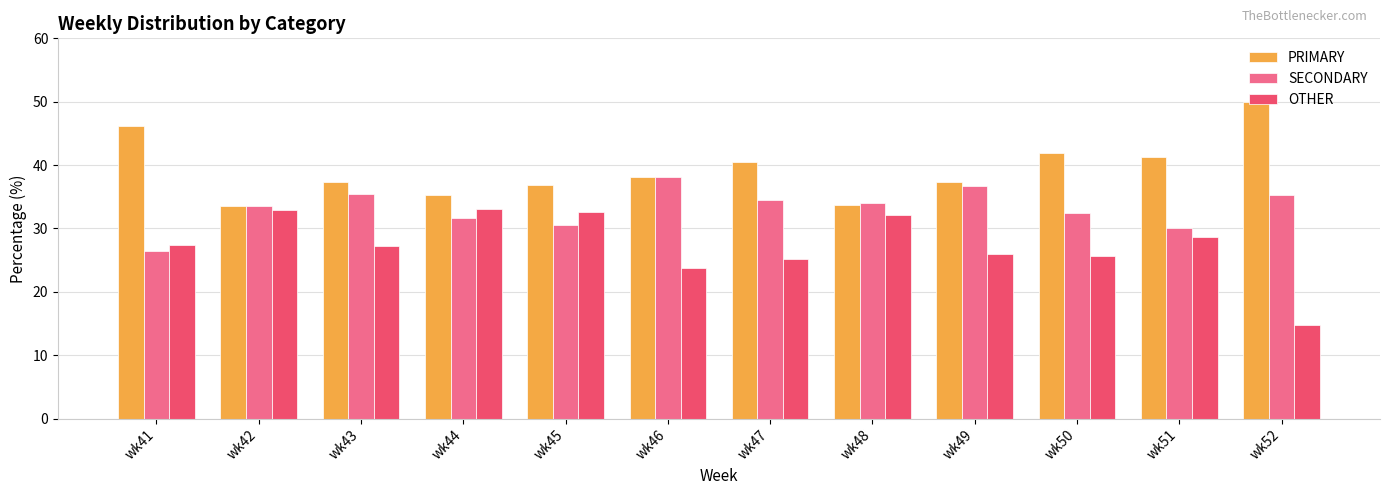

What is the approximate value of PRIMARY at wk44?

35.3